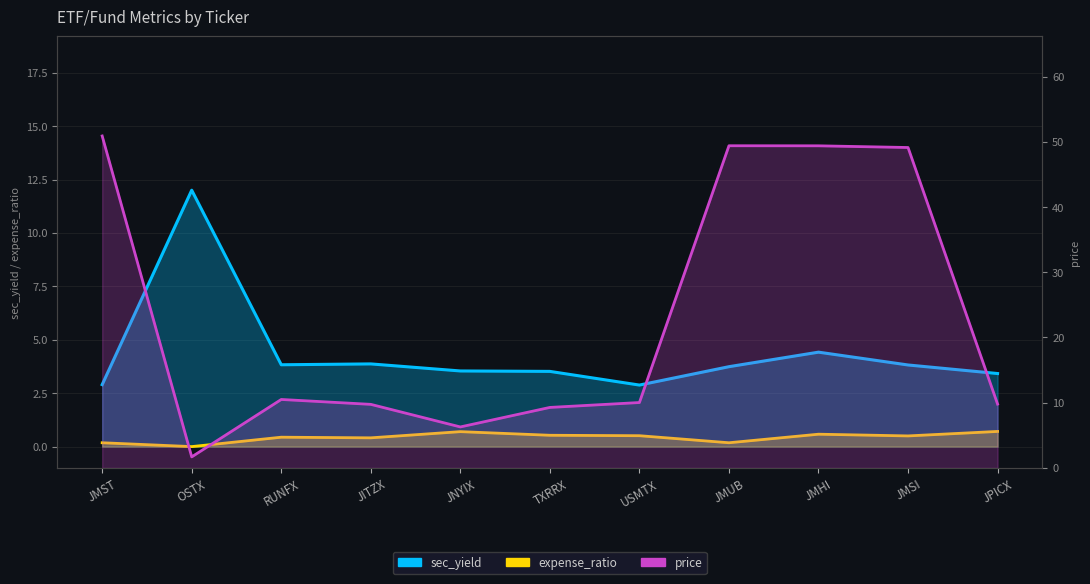

Which series has the largest total across all categories?

price